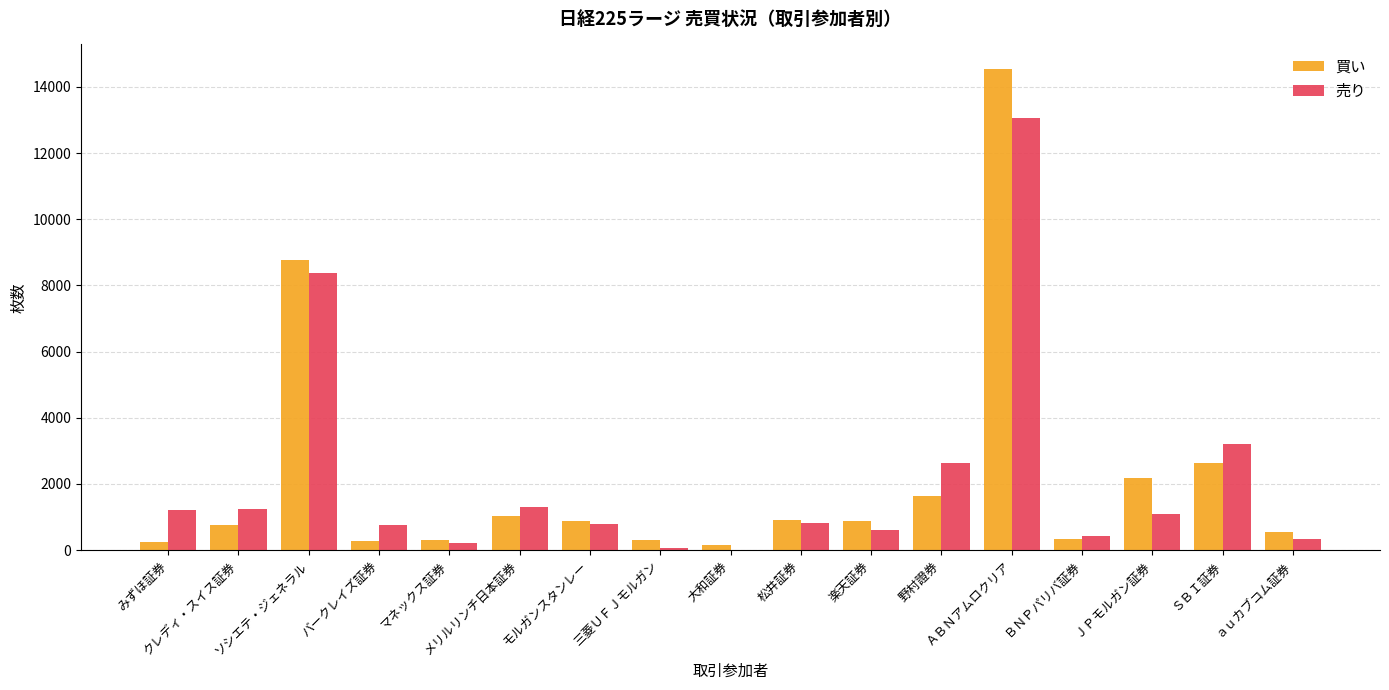

At which label is 売り closest to 6530?

ソシエテ・ジェネラル